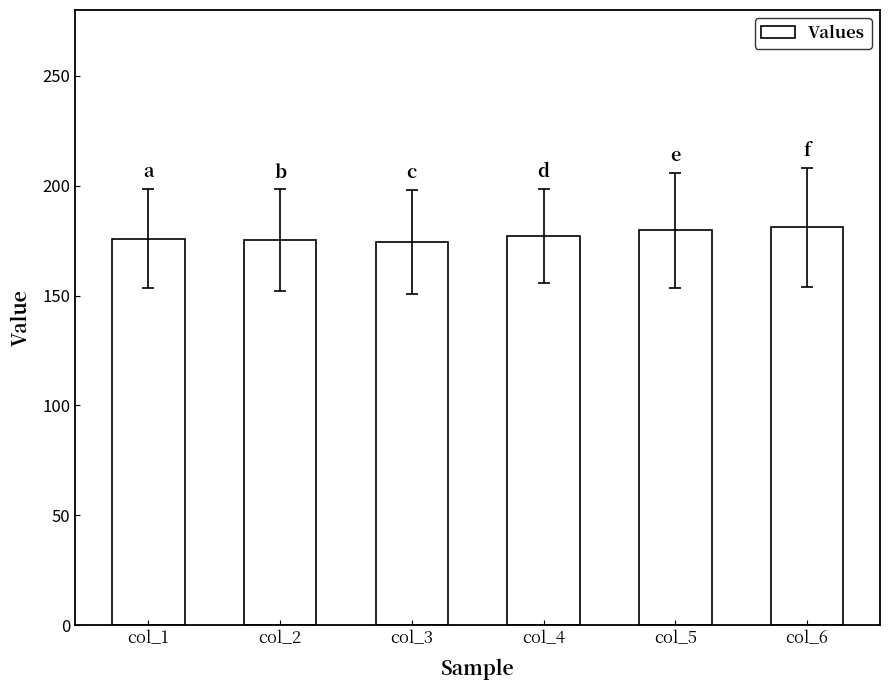

What is the maximum value shown in the chart?

181.2